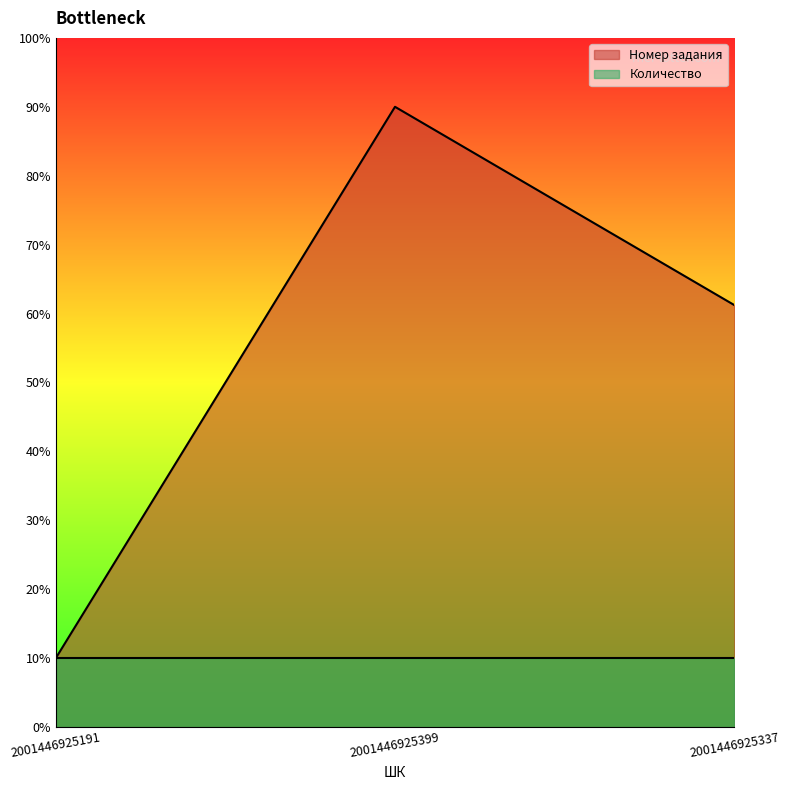

What is the smallest value displayed?

10.0